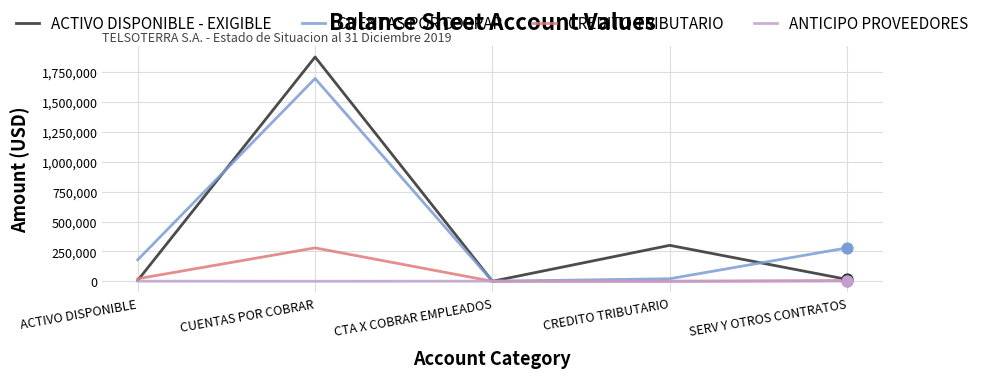

Which series changed the most between CUENTAS POR COBRAR and CTA X COBRAR EMPLEADOS?

ACTIVO DISPONIBLE - EXIGIBLE